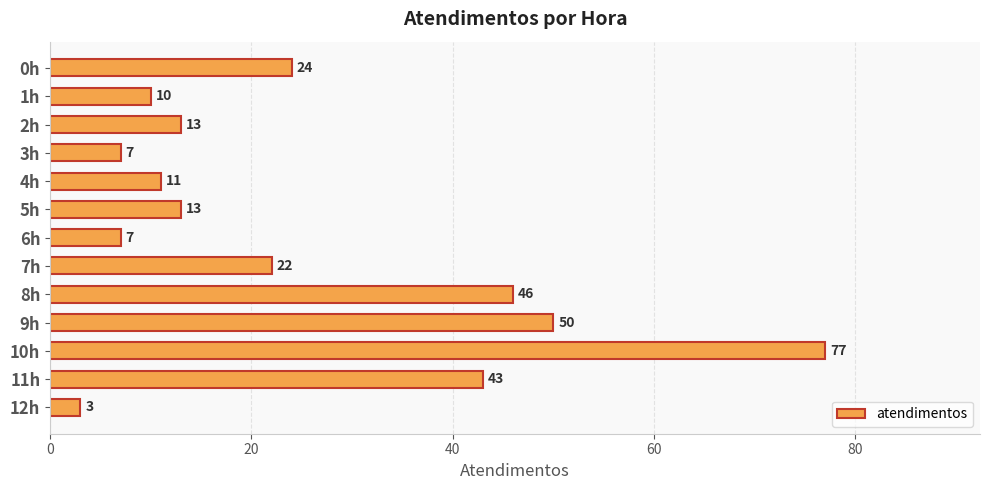

Does the chart contain stacked bars?

No